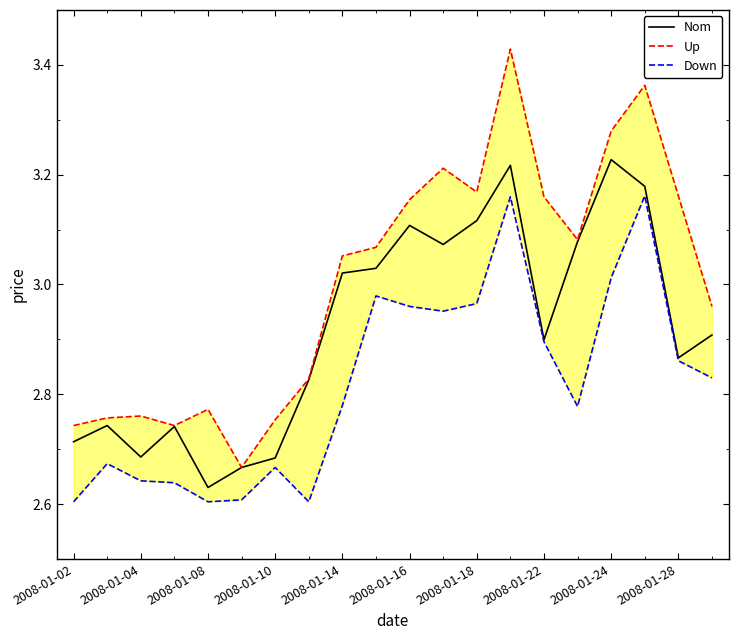

What is the maximum value shown in the chart?

3.4